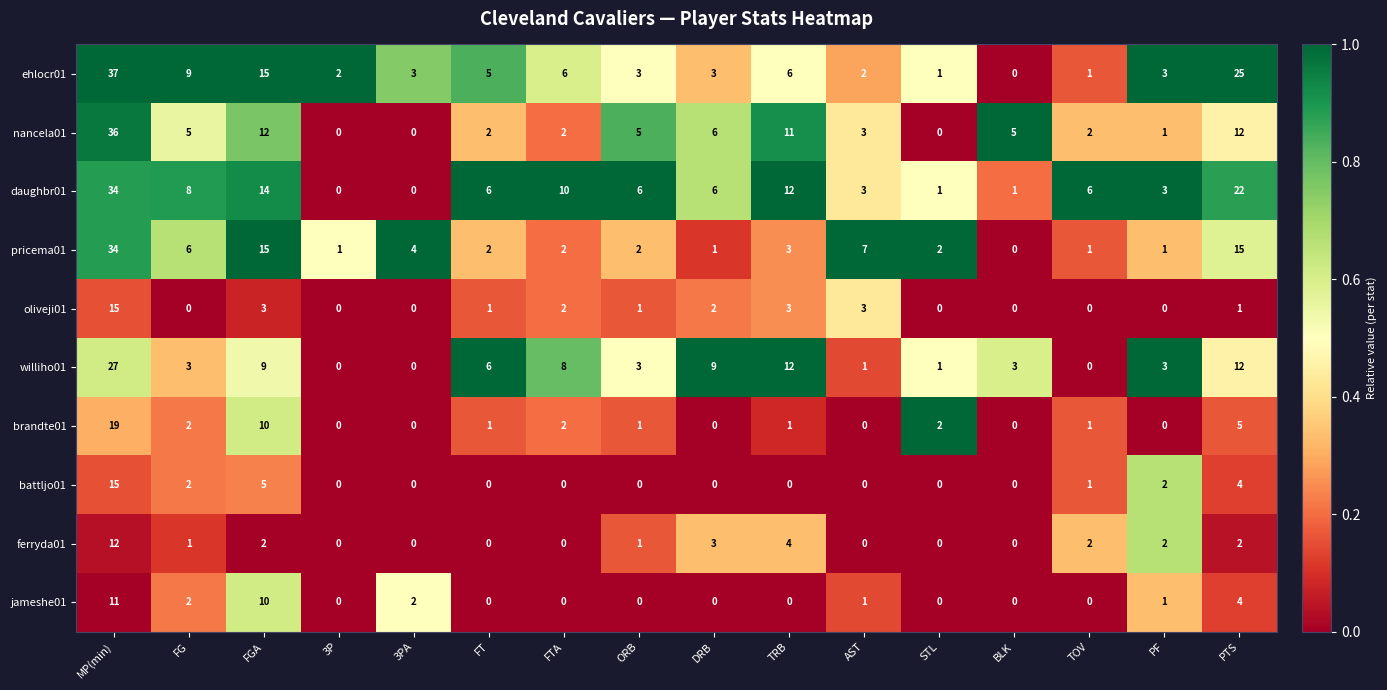

At which label does brandte01 first exceed 1?

MP(min)